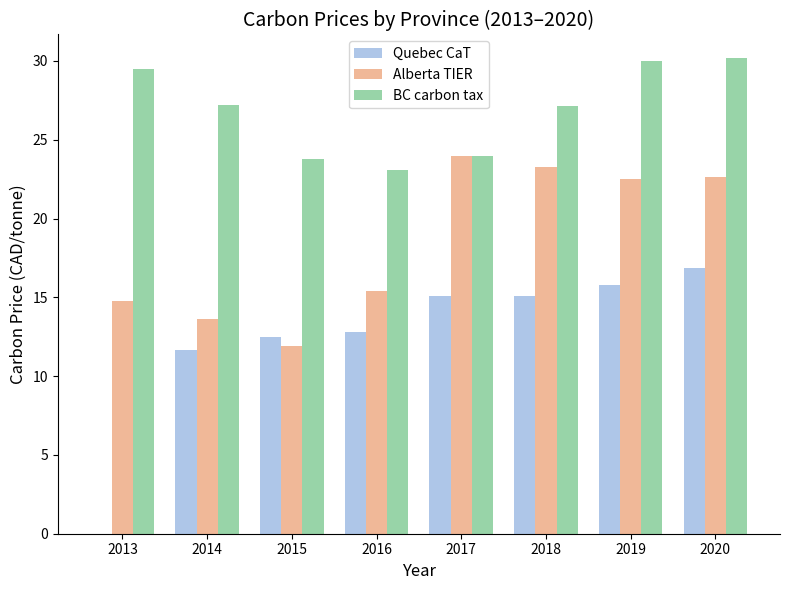

Is it true that Alberta TIER equals 14.8 at 2013?

True